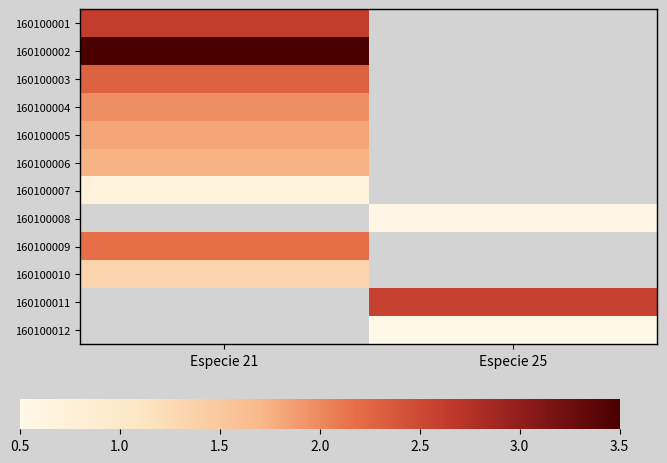

Where is 160100002 nearest to the value 3?

Especie 21